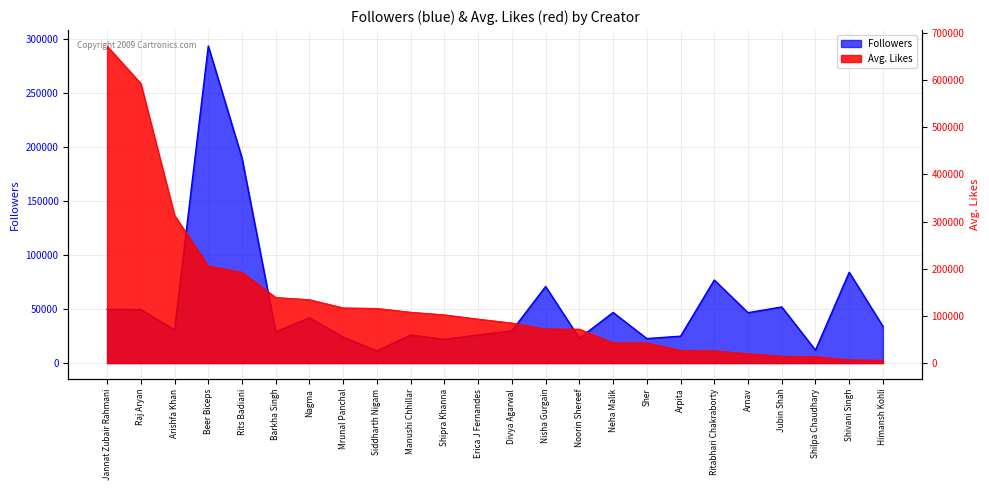

Is it true that Followers equals 52614 at Arishfa Khan?

False